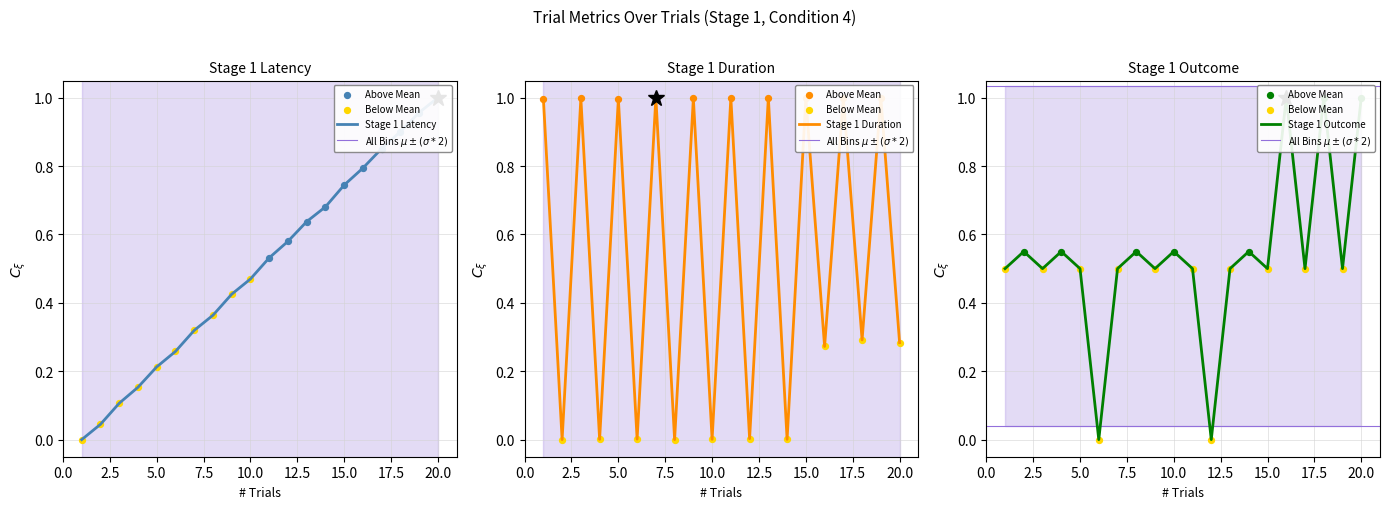

At how many categories does at least one series exceed 0?

20